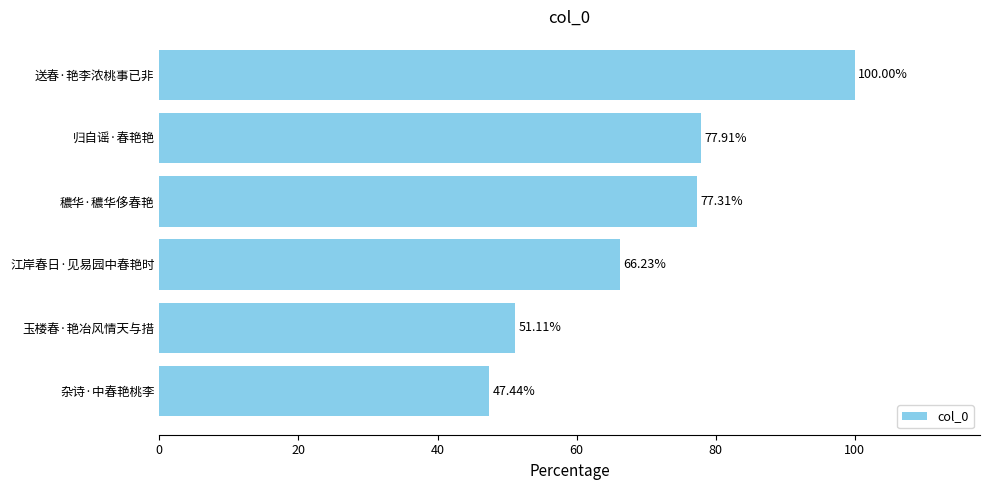

What is the sum of all values?

420.0